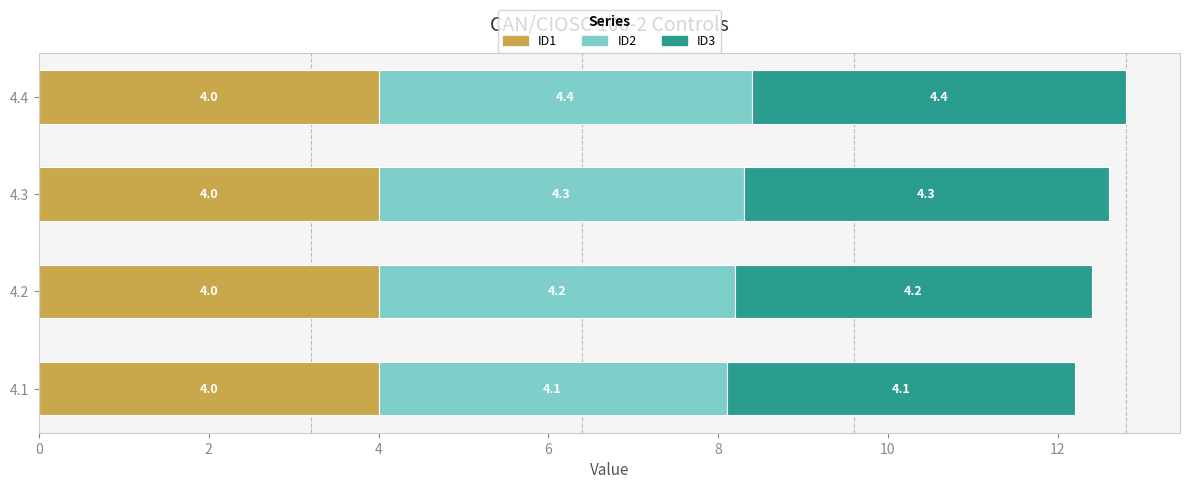

What is the average value of the ID1 series?

4.0